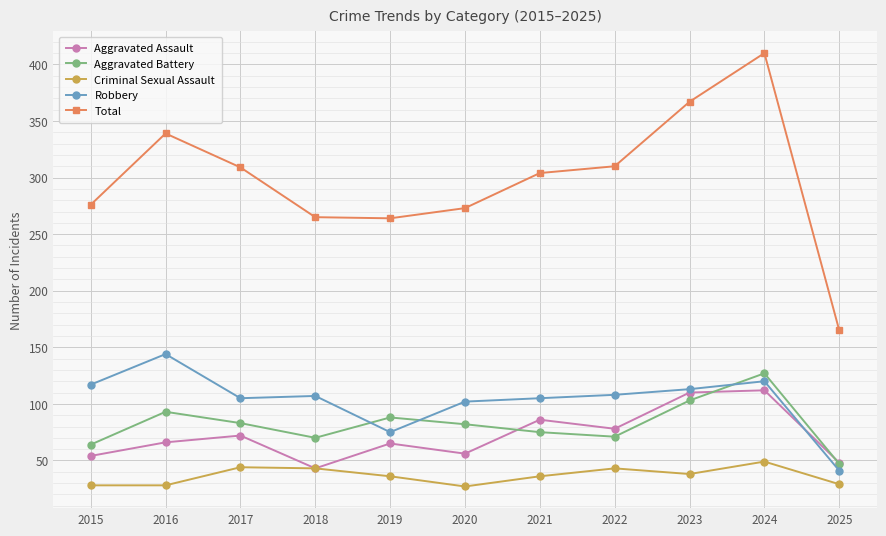

Where does the Aggravated Battery series first go above 82?

2016